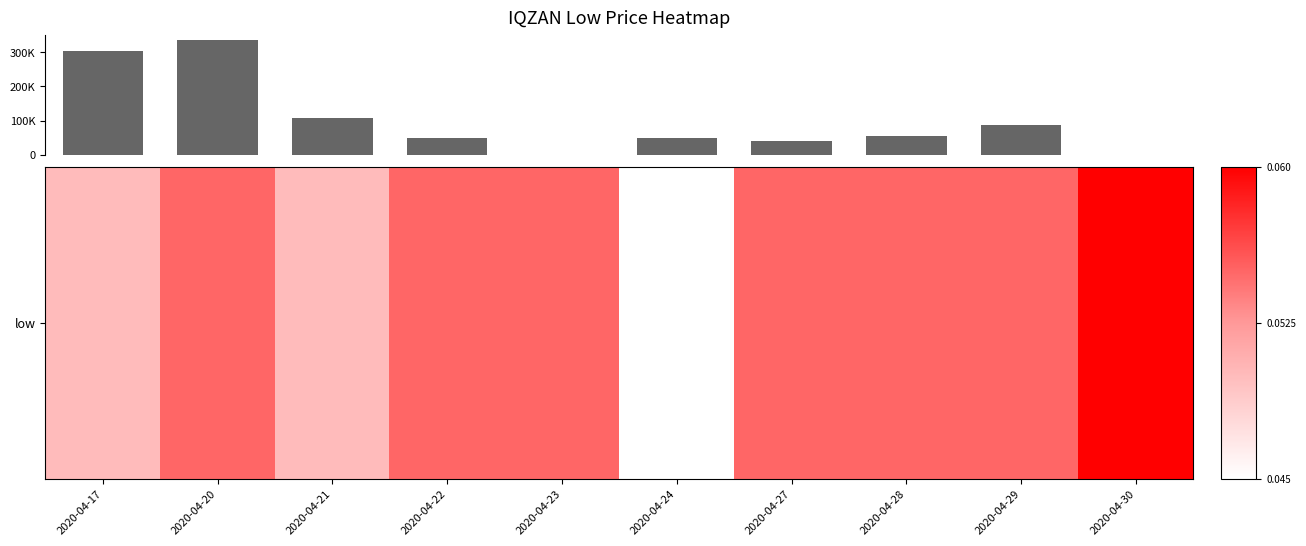

Are the bars horizontal?

No